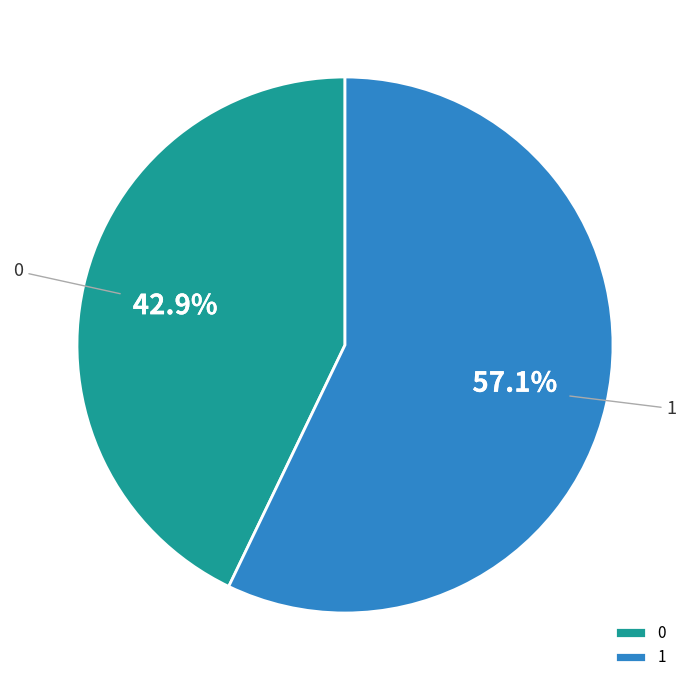

What percentage is the 1 slice, to the nearest percent?

57%